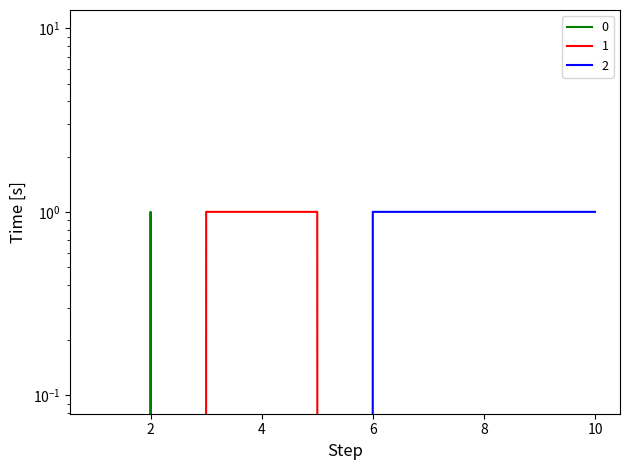

Between 3 and 2, which is larger?

2